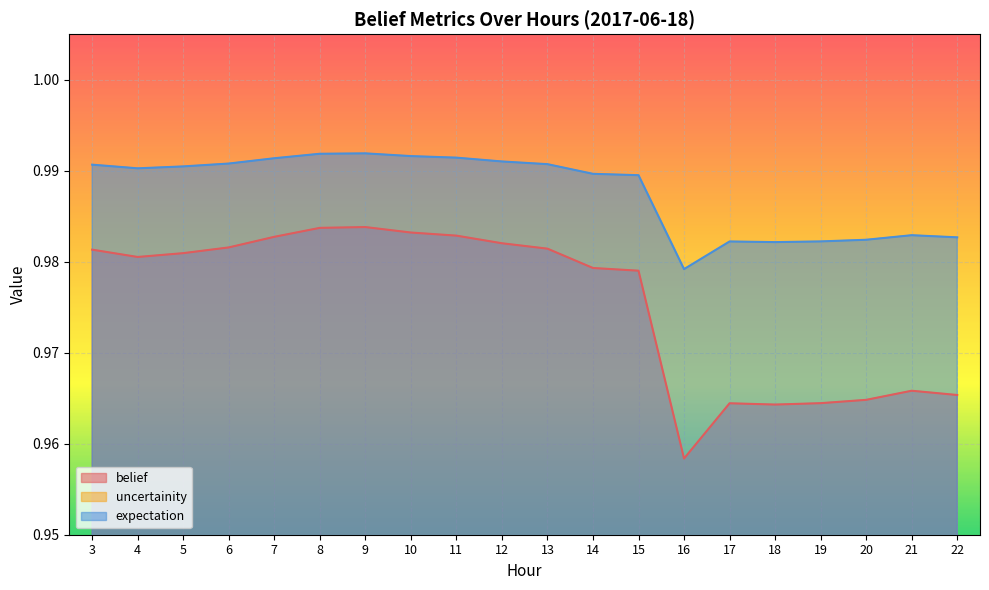

At how many categories does at least one series exceed 0?

20